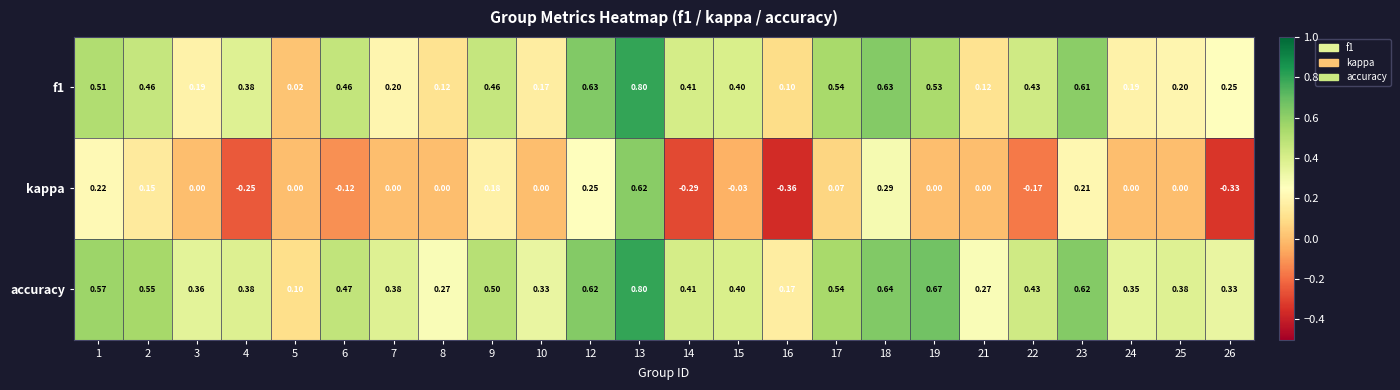

Which series has the largest total across all categories?

accuracy